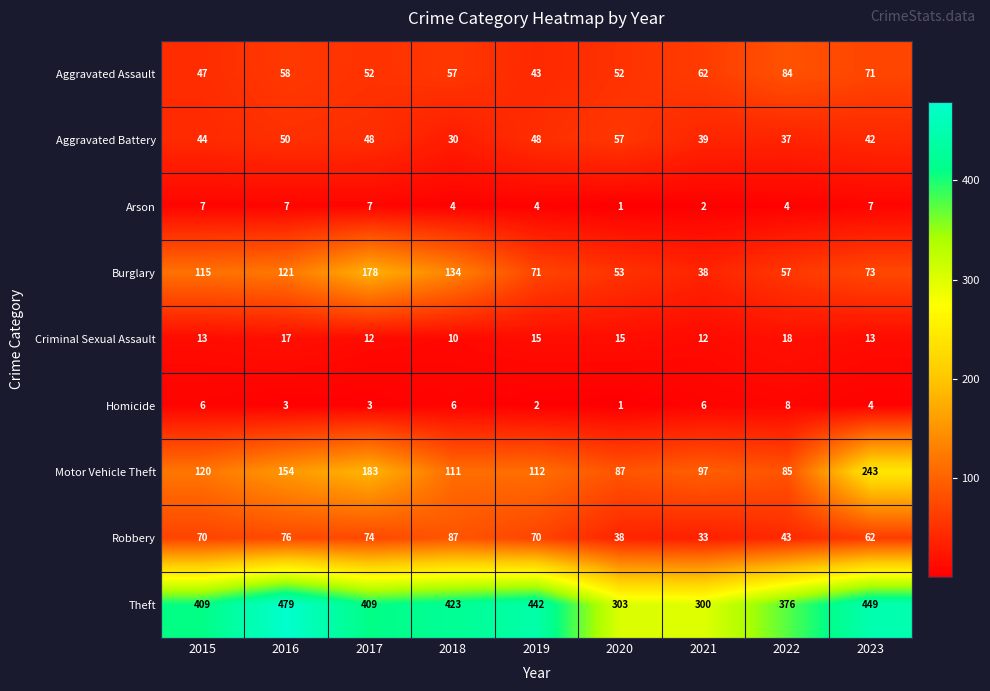

Which category has the highest value across all series?

2016